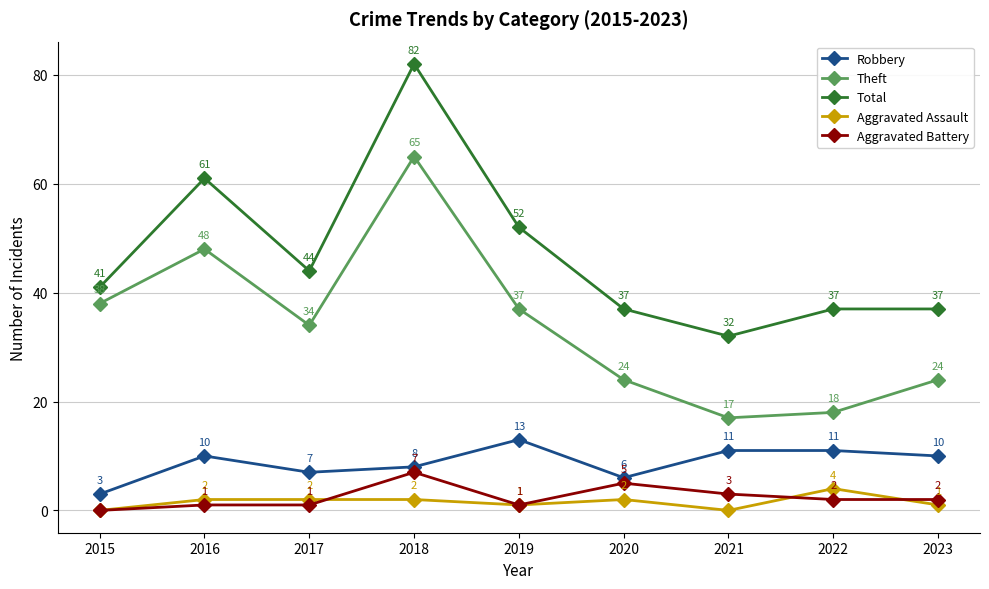

How many lines are shown in the chart?

5